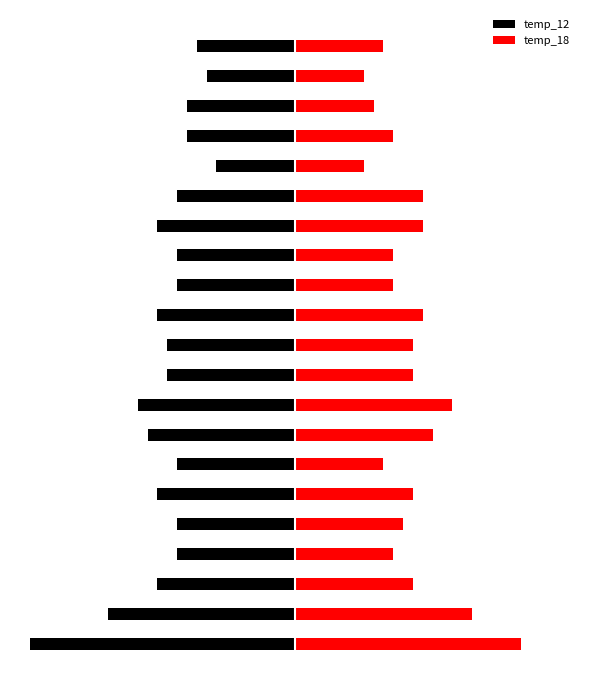

Which has a higher value, 9 or 6?

6